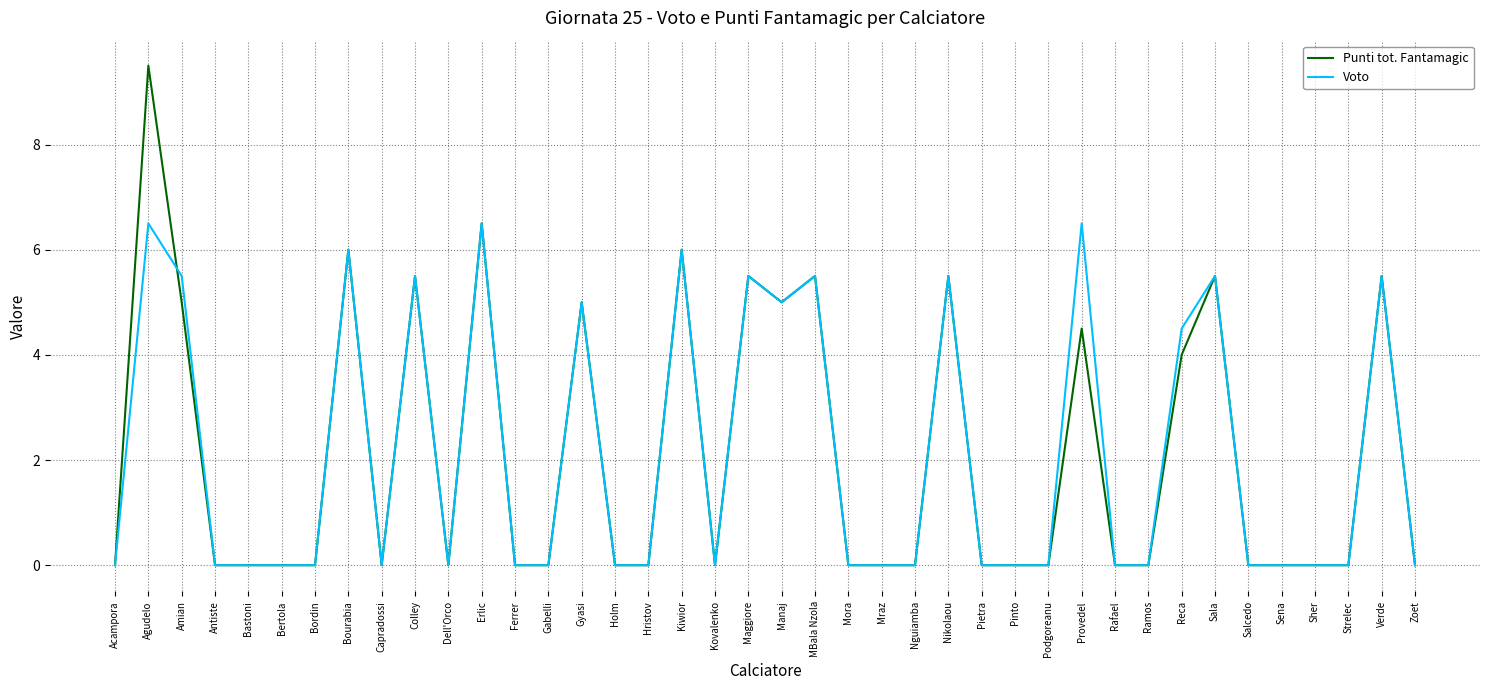

Rank the series by their maximum value, from highest to lowest.

Punti tot. Fantamagic, Voto